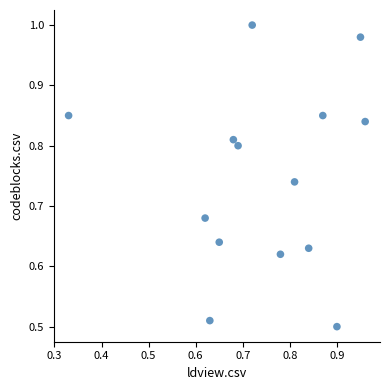

How many points are shown in the scatter plot?

14